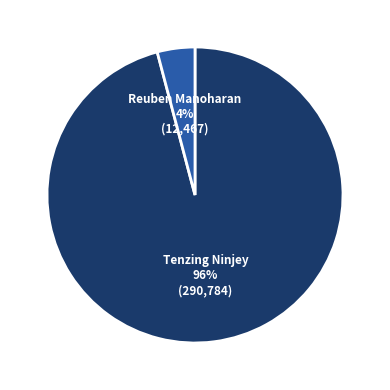

To the nearest percent, what is the average slice percentage?

50%